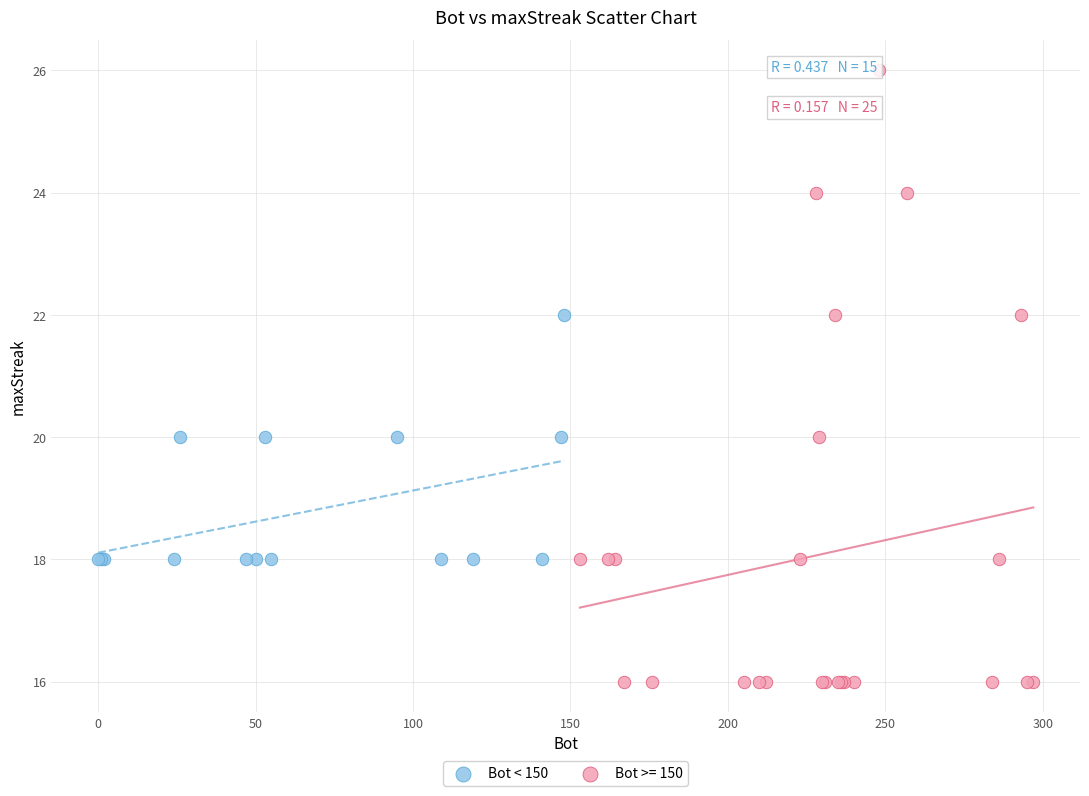

Which series has the widest spread of Y values?

Bot >= 150